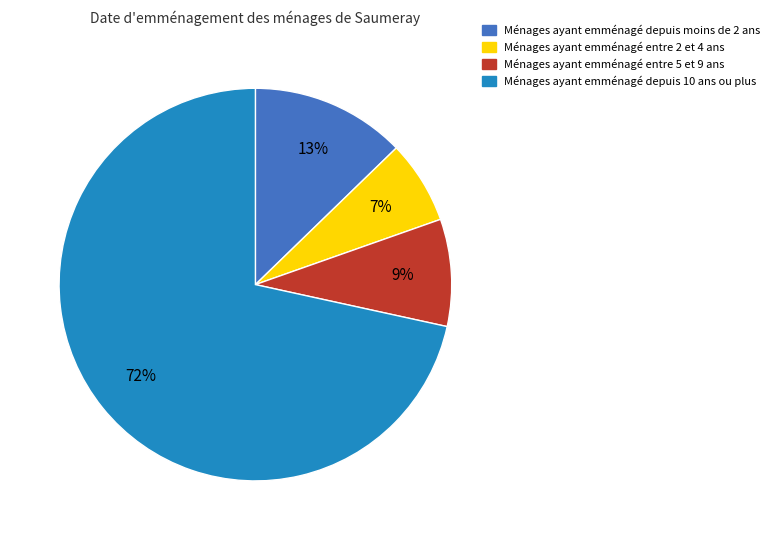

Does any single category account for the majority?

Yes